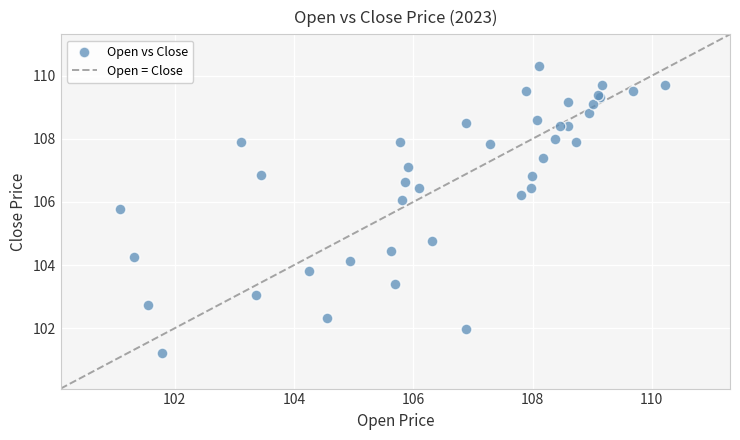

What Y value in the scatter plot is closest to 105?

104.8